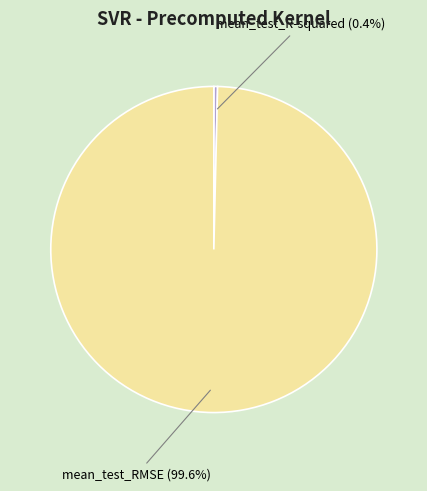

Rank the categories by value from highest to lowest.

mean_test_RMSE, mean_test_R-squared